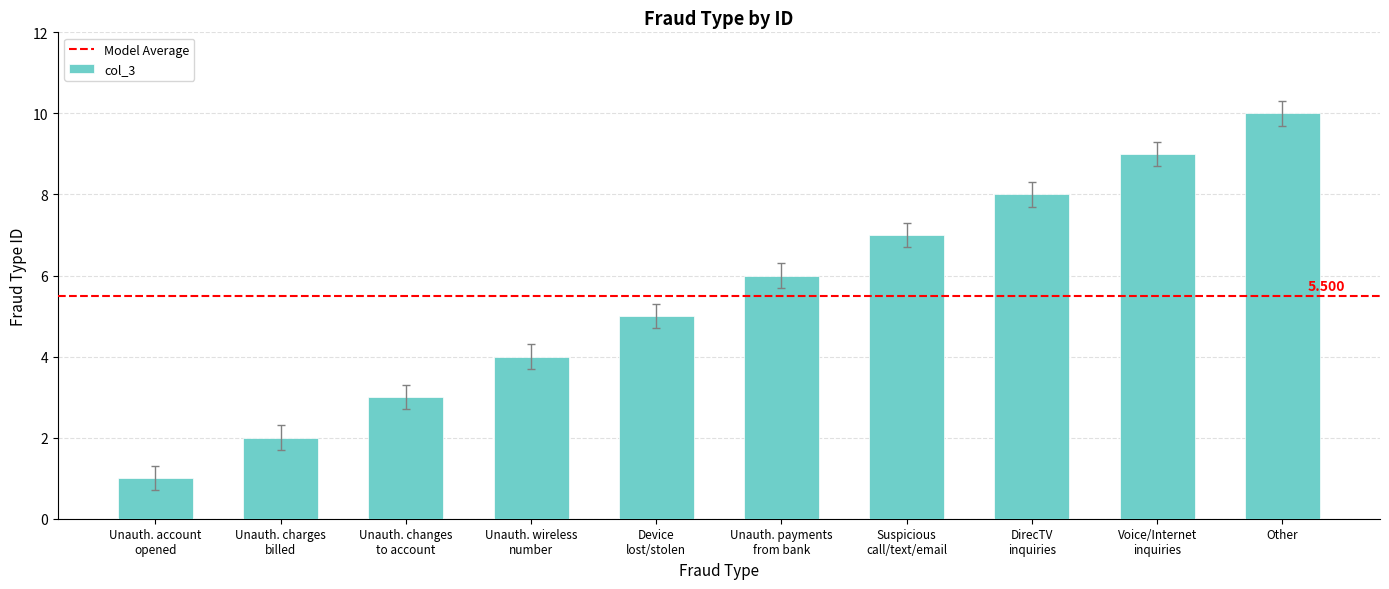

At which category does the chart reach its peak across all series?

Other